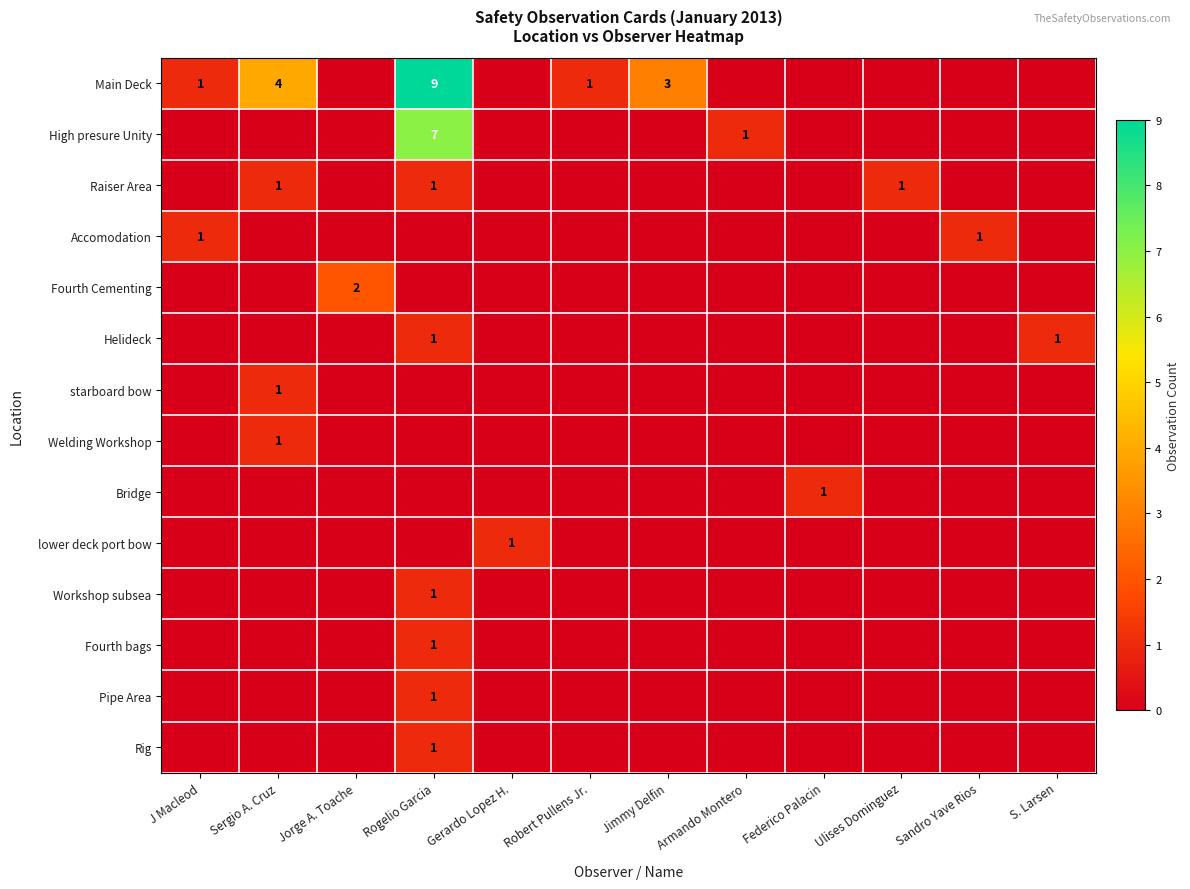

The lower deck port bow series shows 0 at Gerardo Lopez H.. True or false?

False